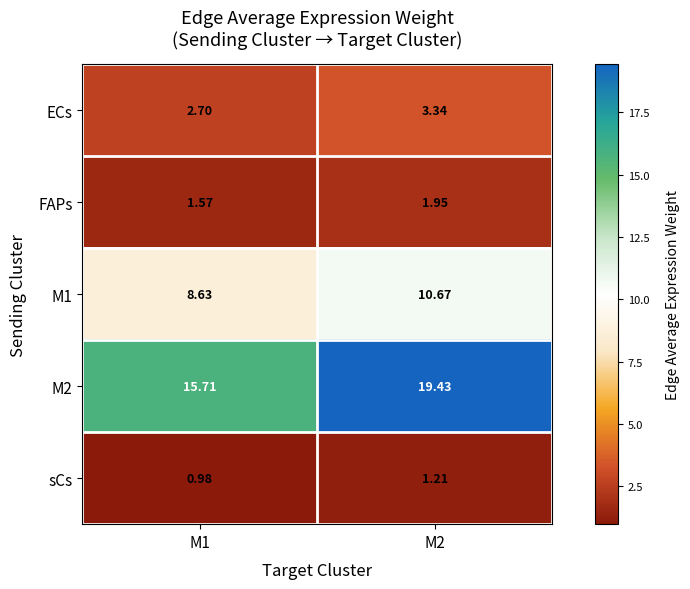

Is the value of M1 at M2 greater than the value of FAPs at M1?

Yes